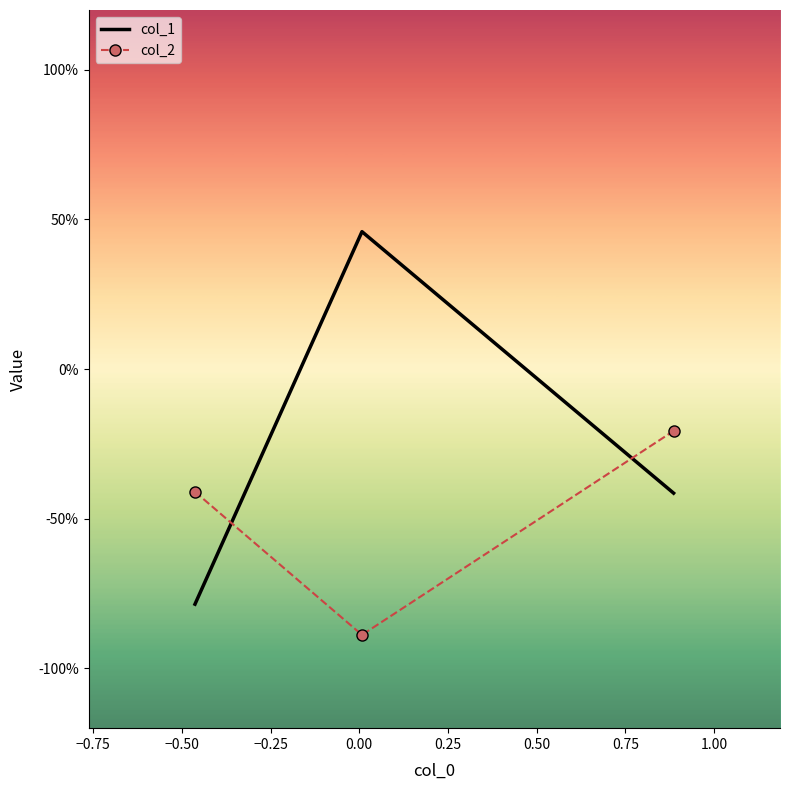

What are all the series names shown in the legend?

col_1, col_2